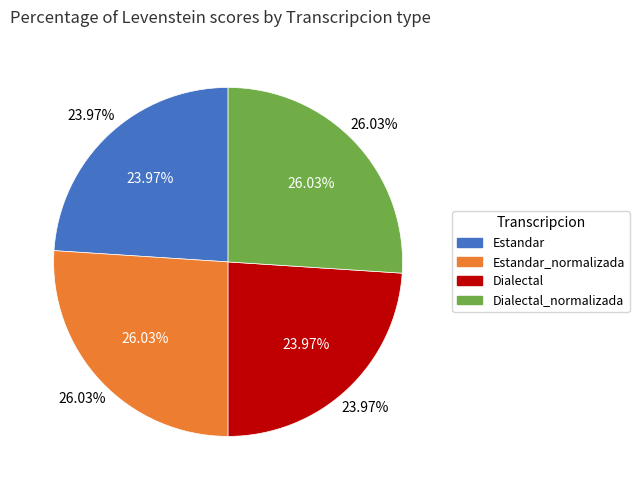

Rank the categories by value from lowest to highest.

Estandar, Dialectal, Estandar_normalizada, Dialectal_normalizada